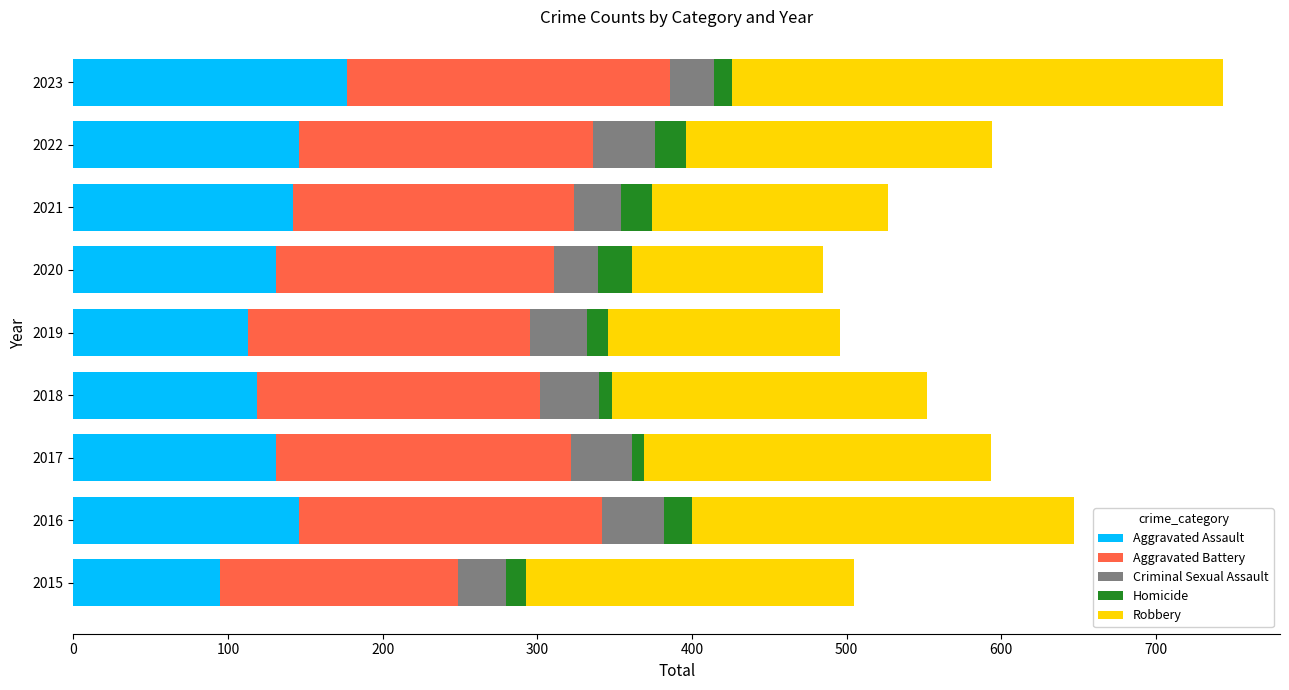

What is the sum of all Aggravated Assault values?

1200